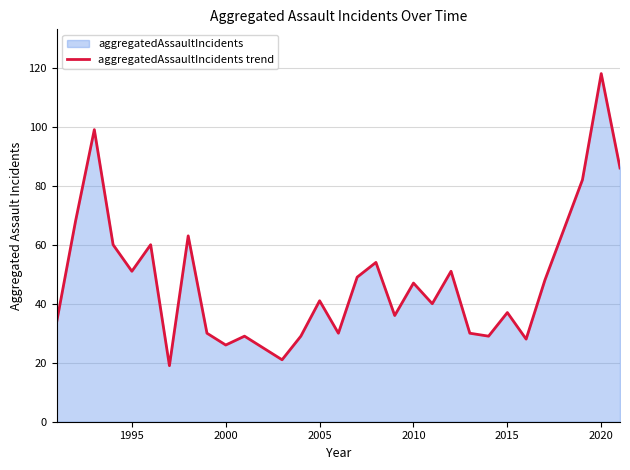

The chart shows a value of 11 at 2010. True or false?

False